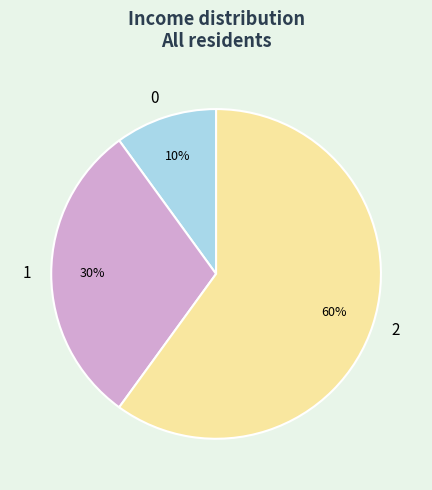

Combined, do 2 and 1 account for over 50%?

Yes